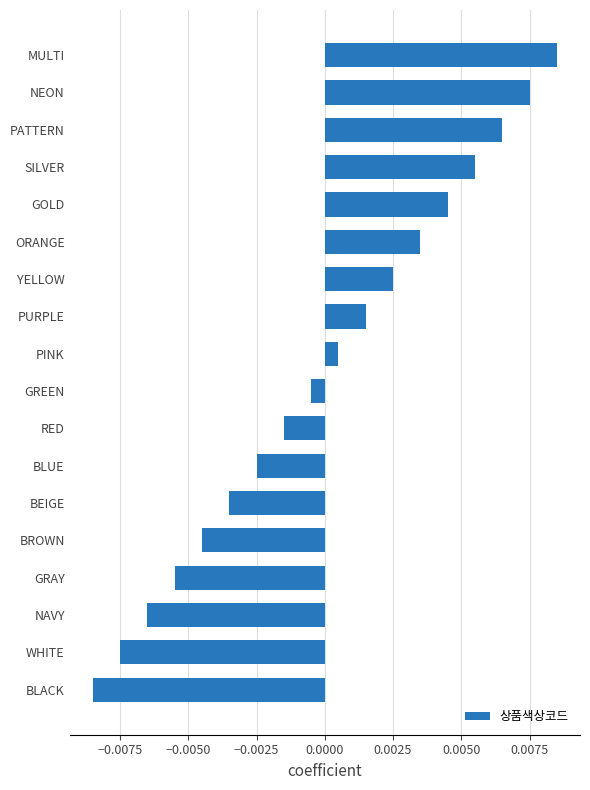

Which has a higher value, NAVY or RED?

RED